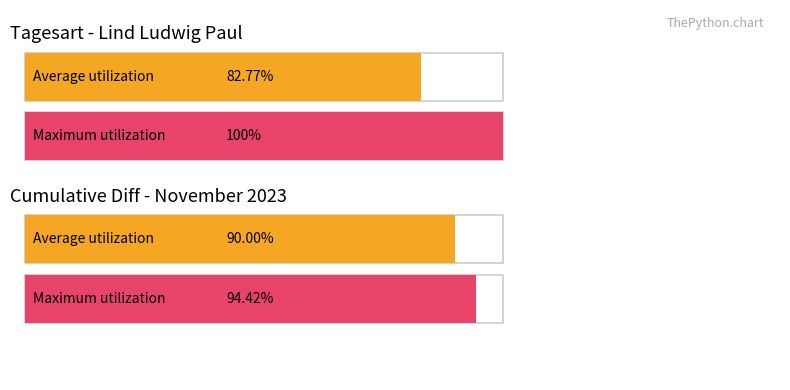

At which category is the sum across all series the highest?

01